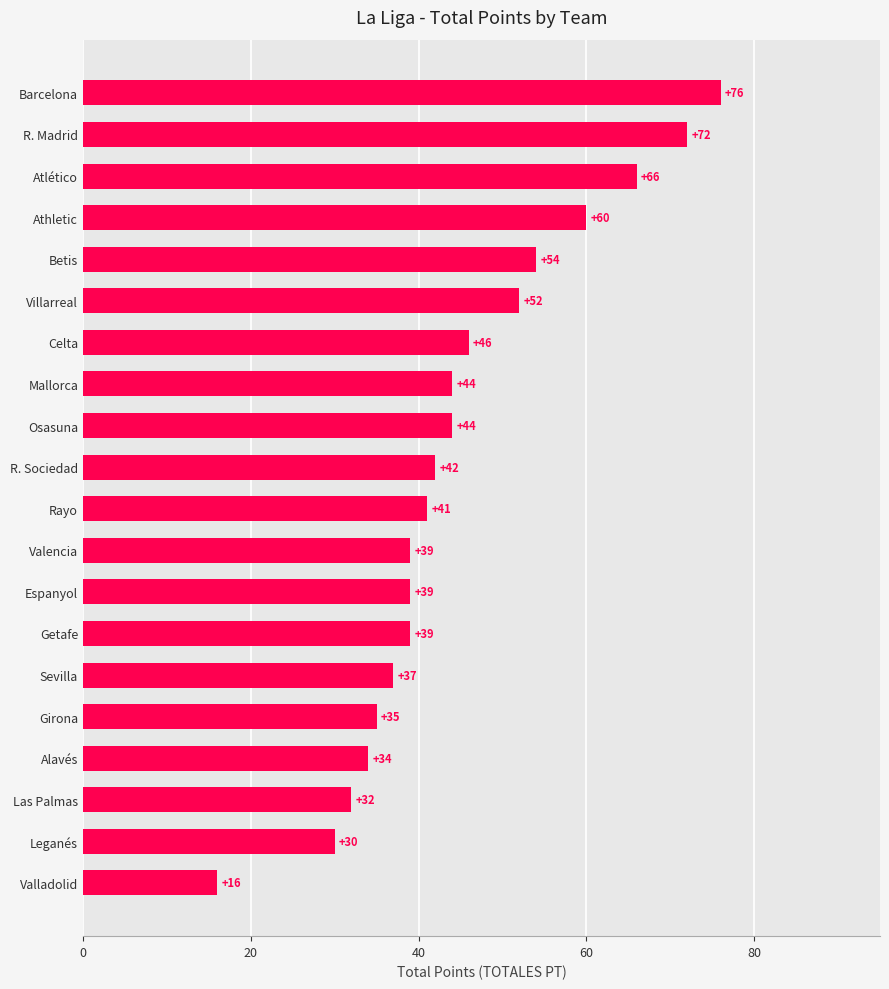

Which label corresponds to the largest value in the chart?

Barcelona